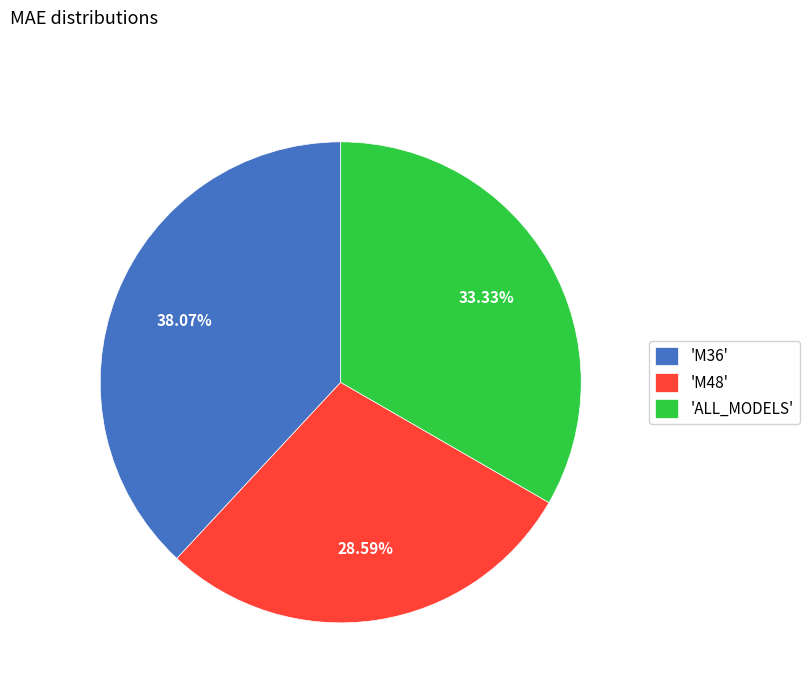

Which has a higher value, 'M36' or 'ALL_MODELS'?

'M36'